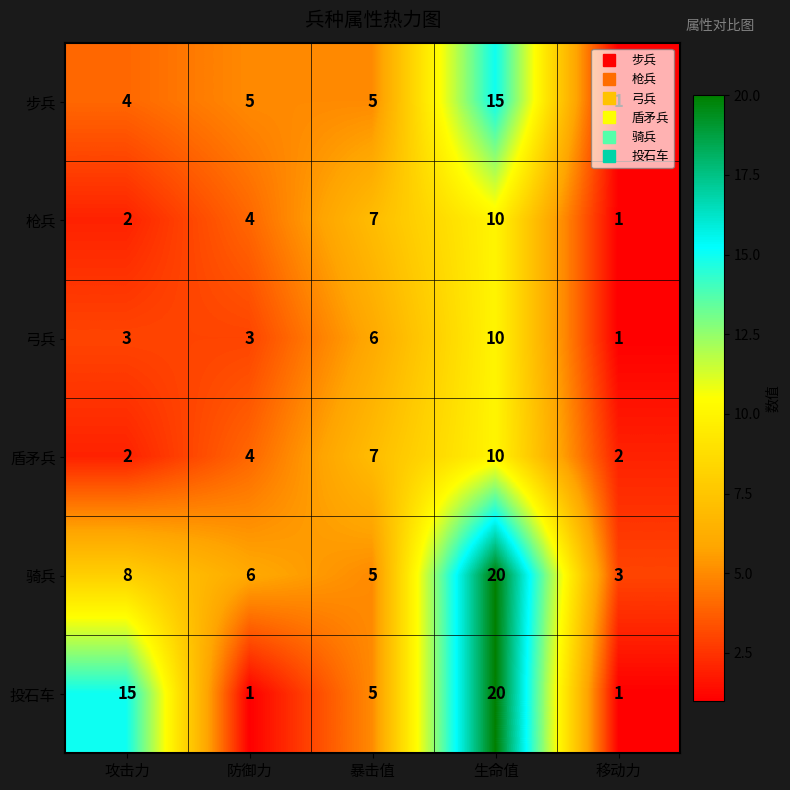

At which label does 枪兵 reach its minimum?

移动力